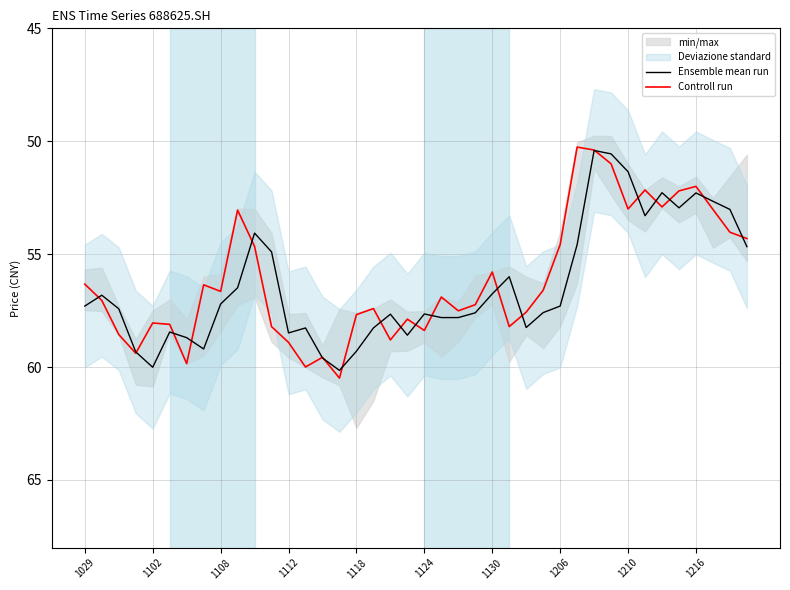

Which category has the highest value across all series?

15